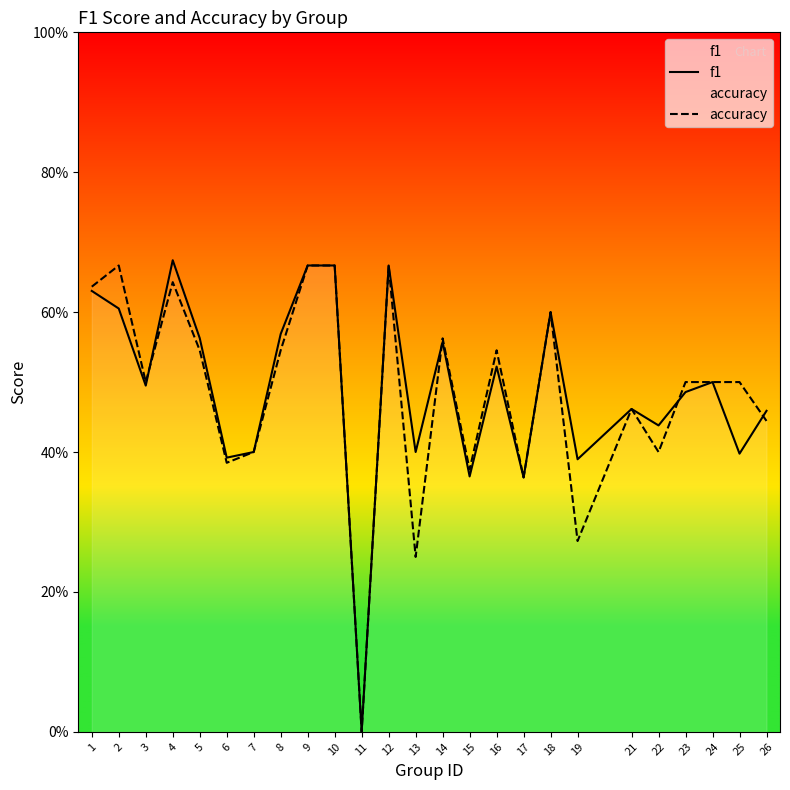

What is the difference between the maximum and minimum values in the accuracy series?

0.7